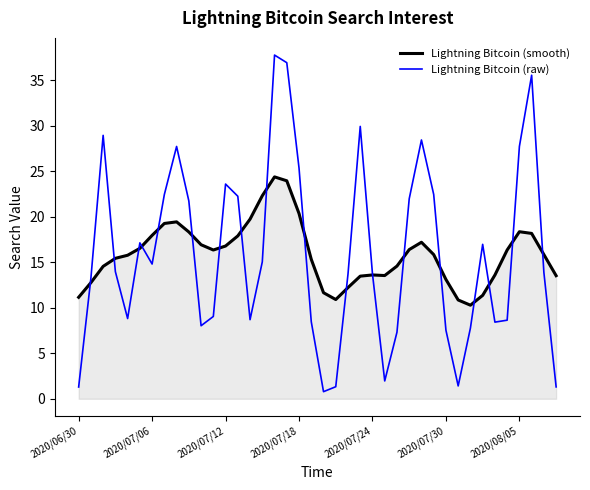

True or false: Lightning Bitcoin (smooth) and Lightning Bitcoin (raw) intersect in this chart.

True